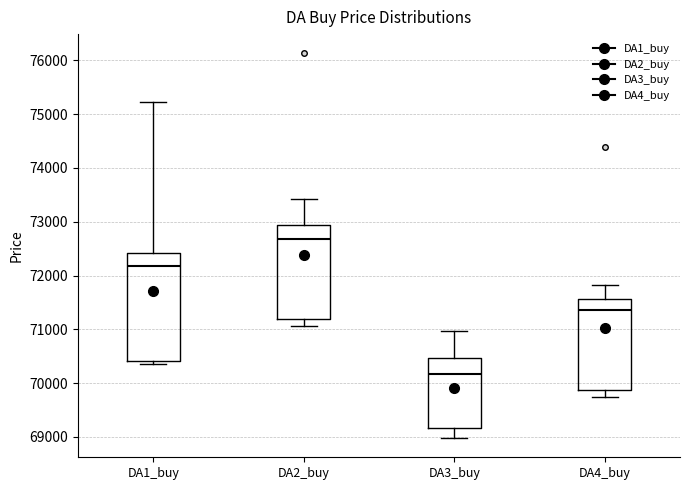

Reading left to right, read every box against the y-axis: the position of its median line, the range the box covers, and the ends of its whiskers. The values are not printed on the chart, so give them approximately, as read against the axis.

DA1_buy: median 72200, box 70400 to 72400, whiskers 70400 (just below the box's lower edge) to 75200
DA2_buy: median 72700, box 71200 to 72900, whiskers 71100 to 73400
DA3_buy: median 70200, box 69200 to 70500, whiskers 69000 to 71000
DA4_buy: median 71400, box 69900 to 71600, whiskers 69700 to 71800